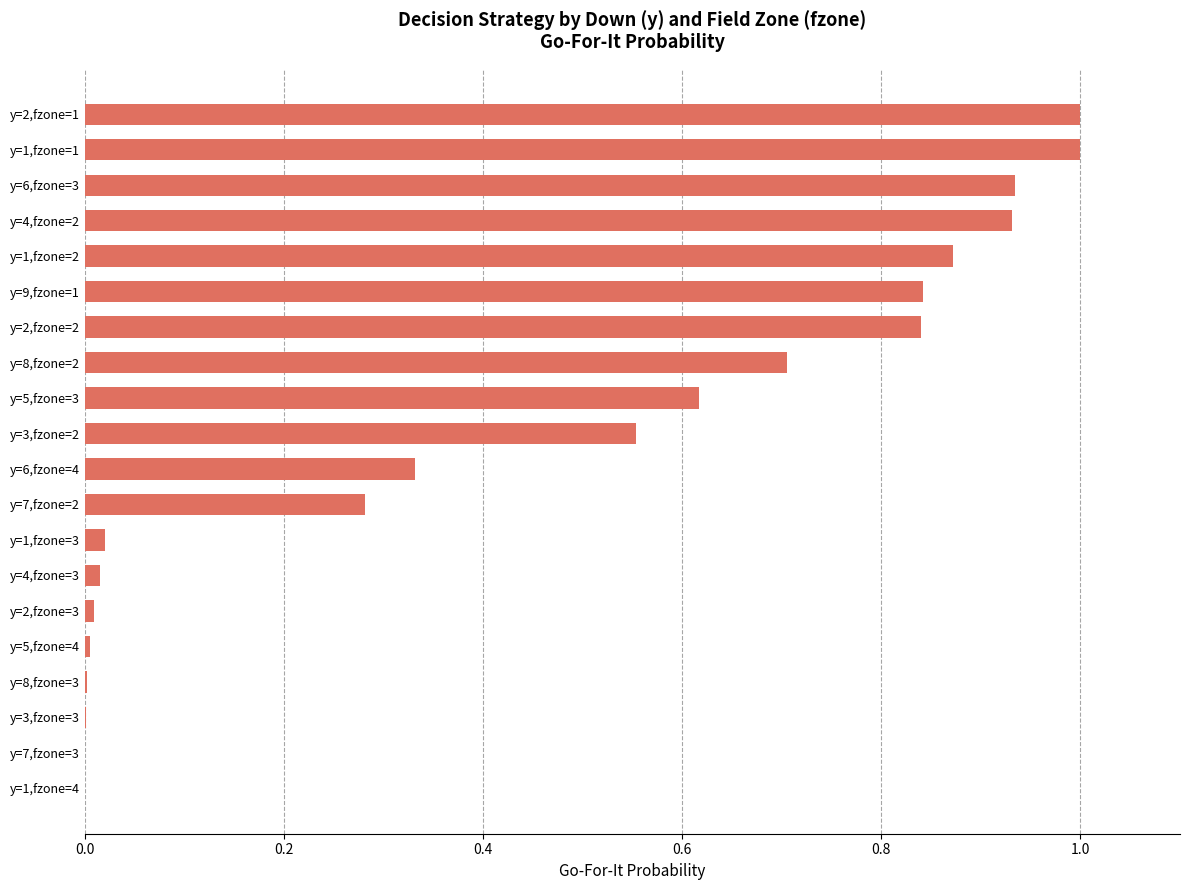

True or false: the data shows 0.7 at y=8,fzone=2.

True